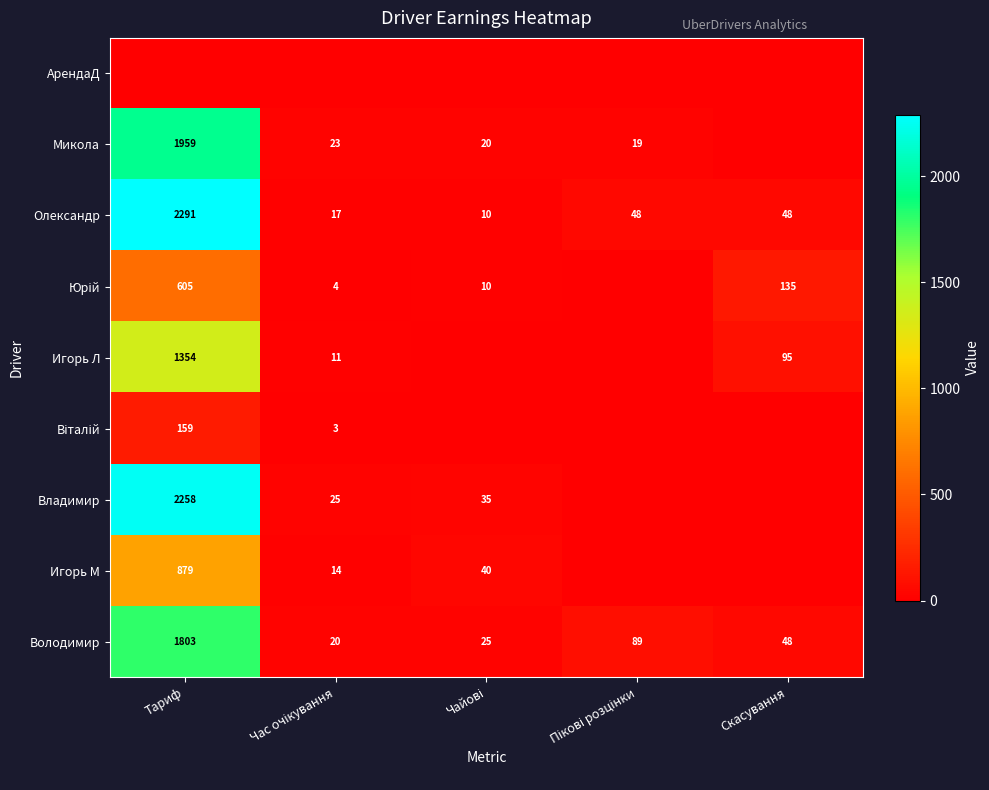

At which label does Володимир first exceed 48?

Тариф